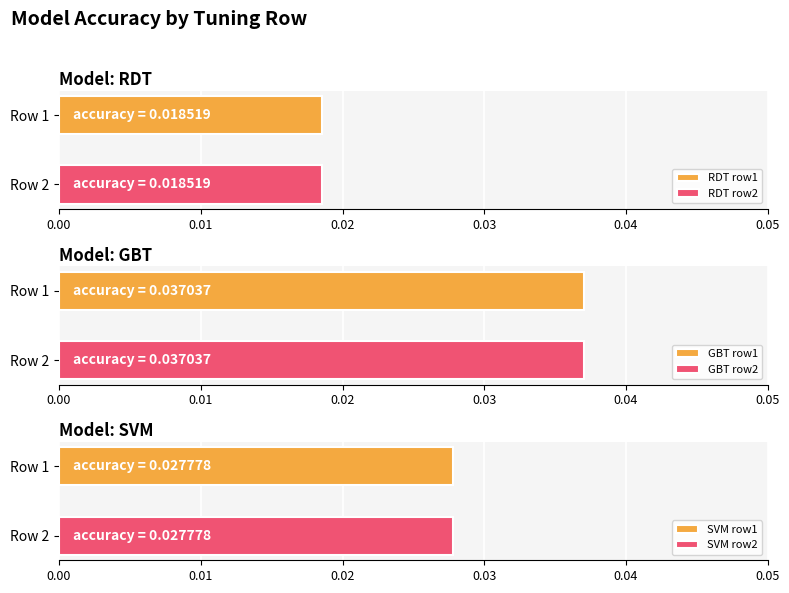

Rank the series by their maximum value, from highest to lowest.

GBT, SVM, RDT